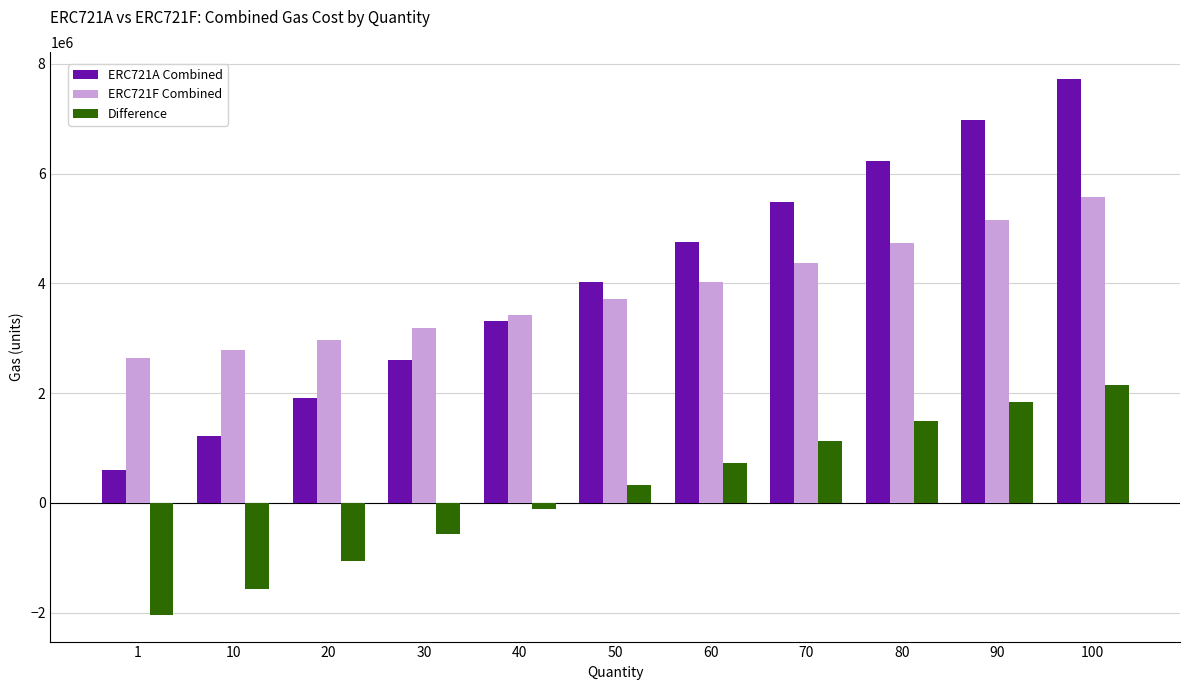

Reading right to left, what are all the values shown in this chart?

ERC721A Combined: 100=7727965	90=6984586	80=6232541	70=5489396	60=4755151	50=4029806	40=3313361	30=2605816	20=1907171	10=1217426	1=604265
ERC721F Combined: 100=5583113	90=5147970	80=4739845	70=4363820	60=4019895	50=3708070	40=3428345	30=3180720	20=2965195	10=2781770	1=2644133
Difference: 100=2144852	90=1836616	80=1492696	70=1125576	60=735256	50=321736	40=-114984	30=-574904	20=-1058024	10=-1564344	1=-2039868